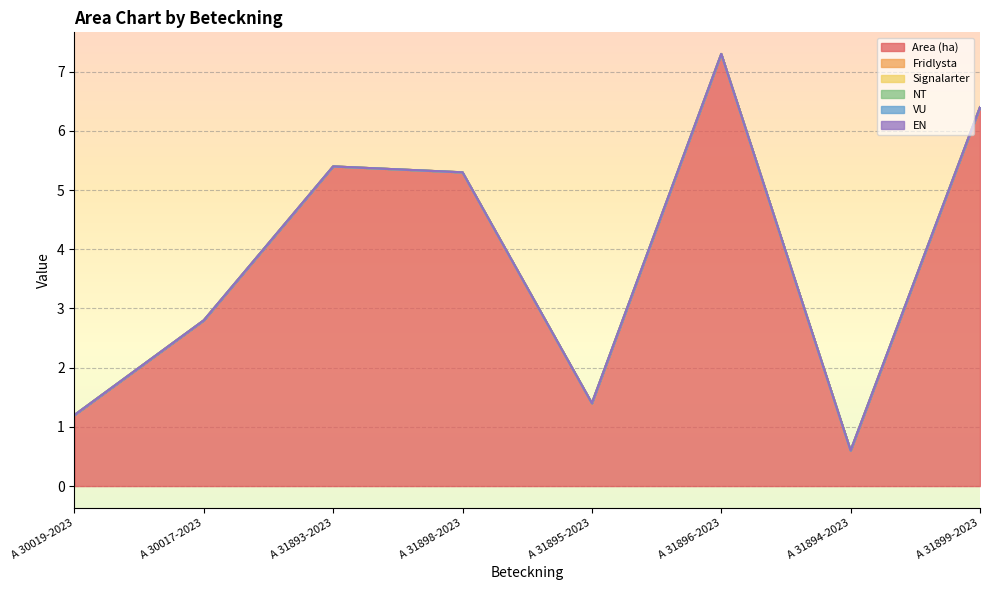

Is the value of Fridlysta at A 31895-2023 greater than the value of EN at A 31894-2023?

No